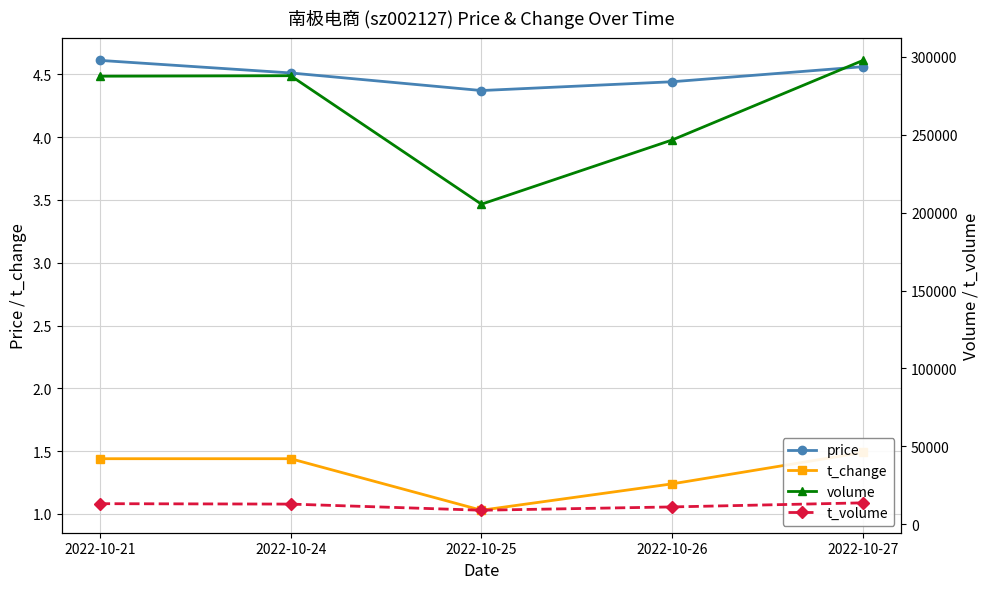

Reading left to right, what are all the values shown in this chart?

price: 4.6	4.5	4.4	4.4	4.6
t_change: 1.4	1.4	1.0	1.2	1.5
volume: 287529.0	287845.0	205394.0	246635.0	297684.0
t_volume: 13221.0	12955.0	9017.0	11140.0	13757.0